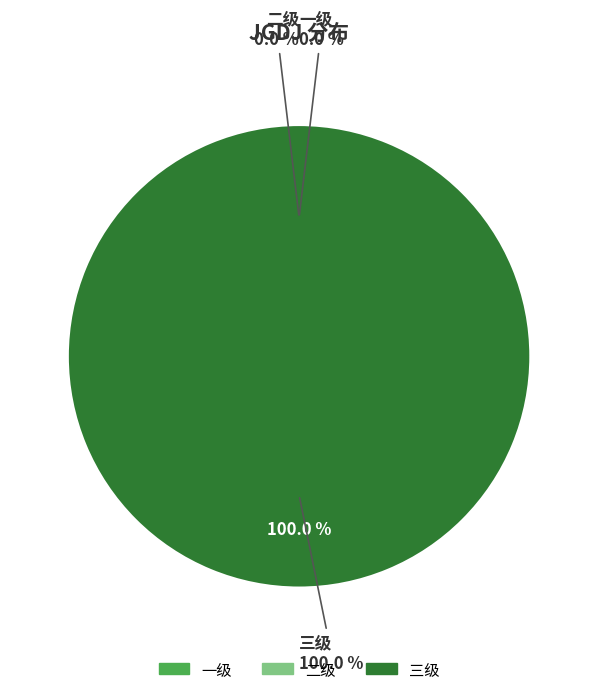

Which has a higher value, 二级 or 一级?

二级